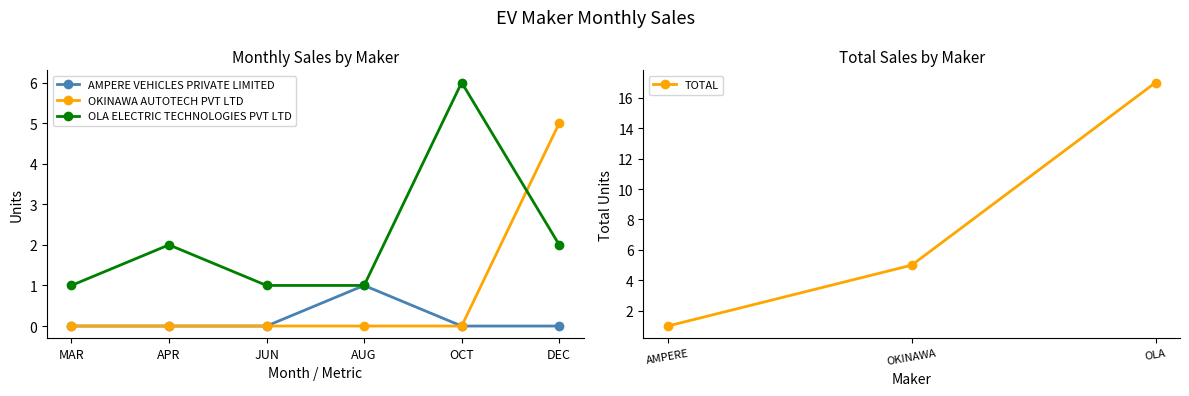

True or false: OLA ELECTRIC TECHNOLOGIES PVT LTD has more than 2 interior local peaks.

False